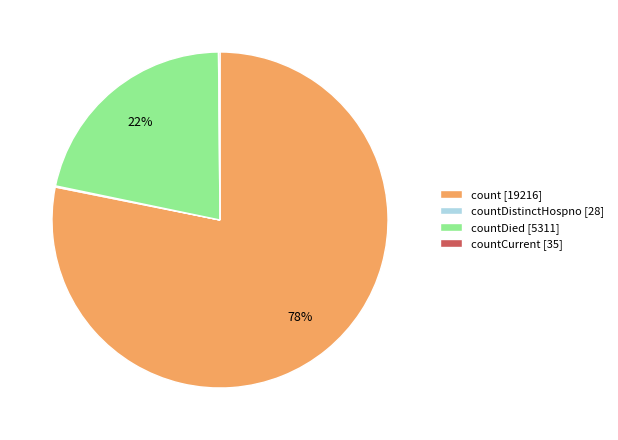

Is there a majority slice in this chart?

Yes